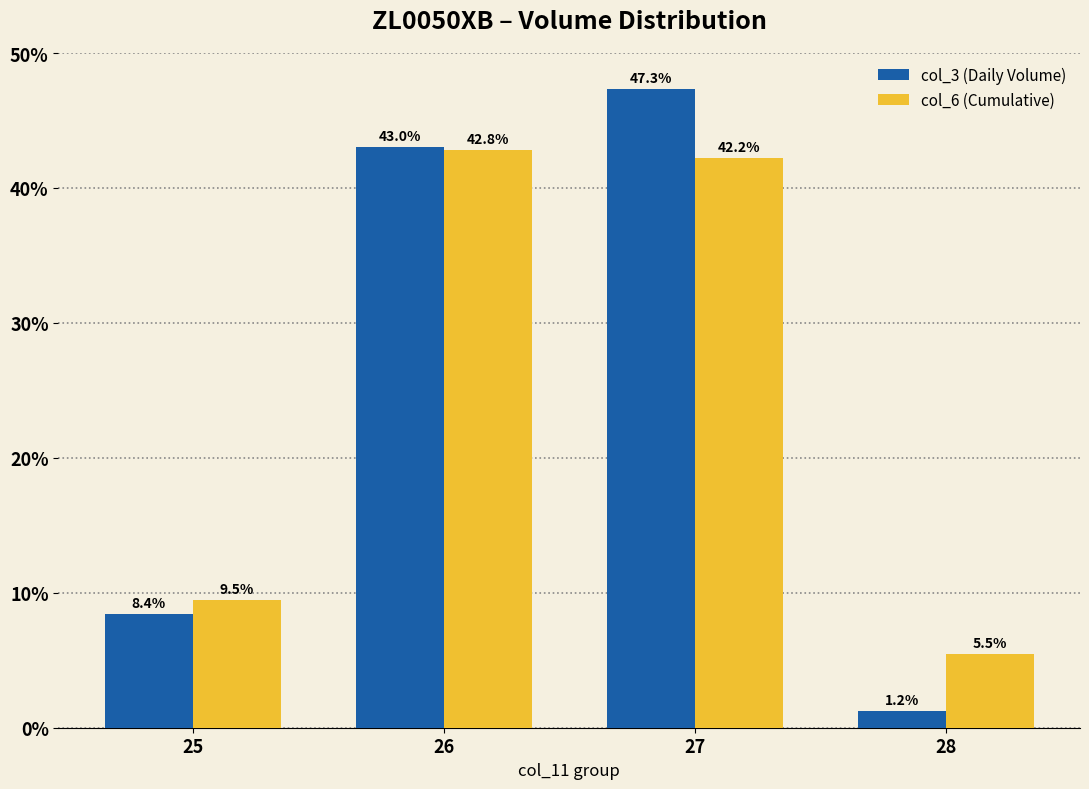

How many data points in col_6 (Cumulative) are less than 42?

2